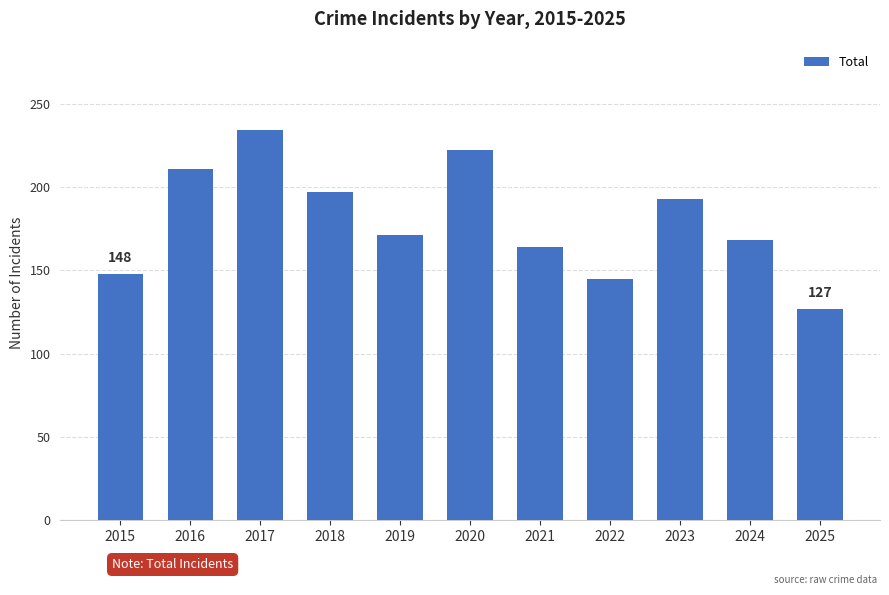

What is the sum of the values at 2020 and 2023?

415